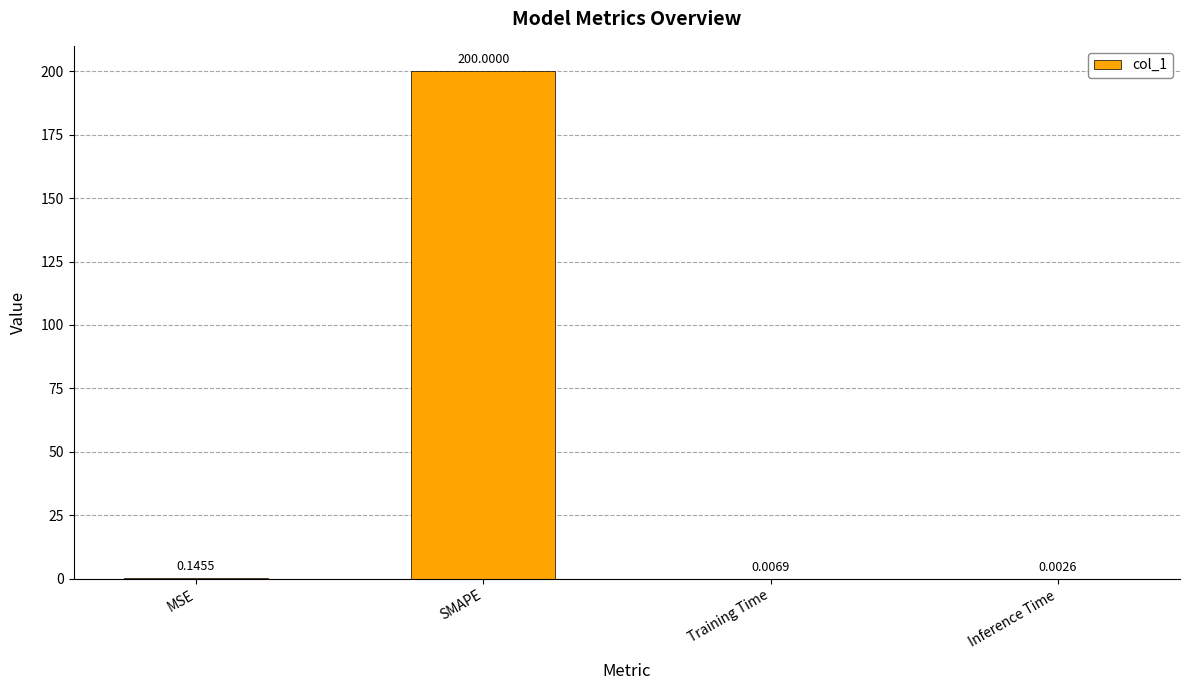

What is the sum of the values at MSE and SMAPE?

200.1